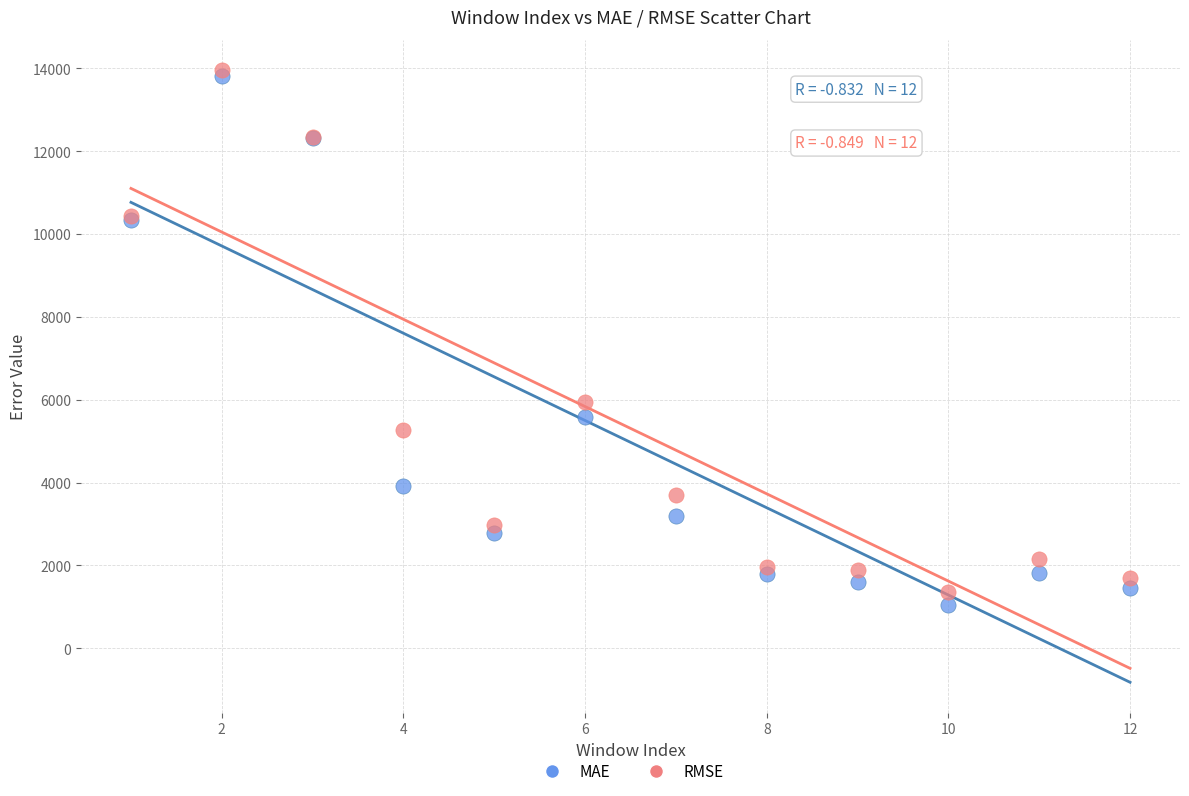

Which series contains the lowest Y value?

MAE